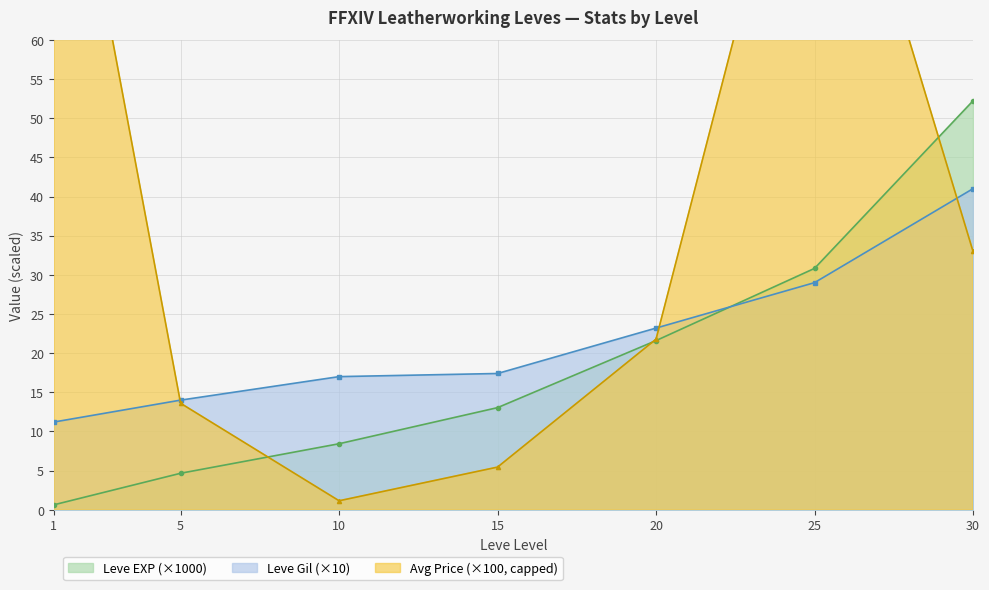

True or false: Leve EXP and Leve Gil cross at least once.

True